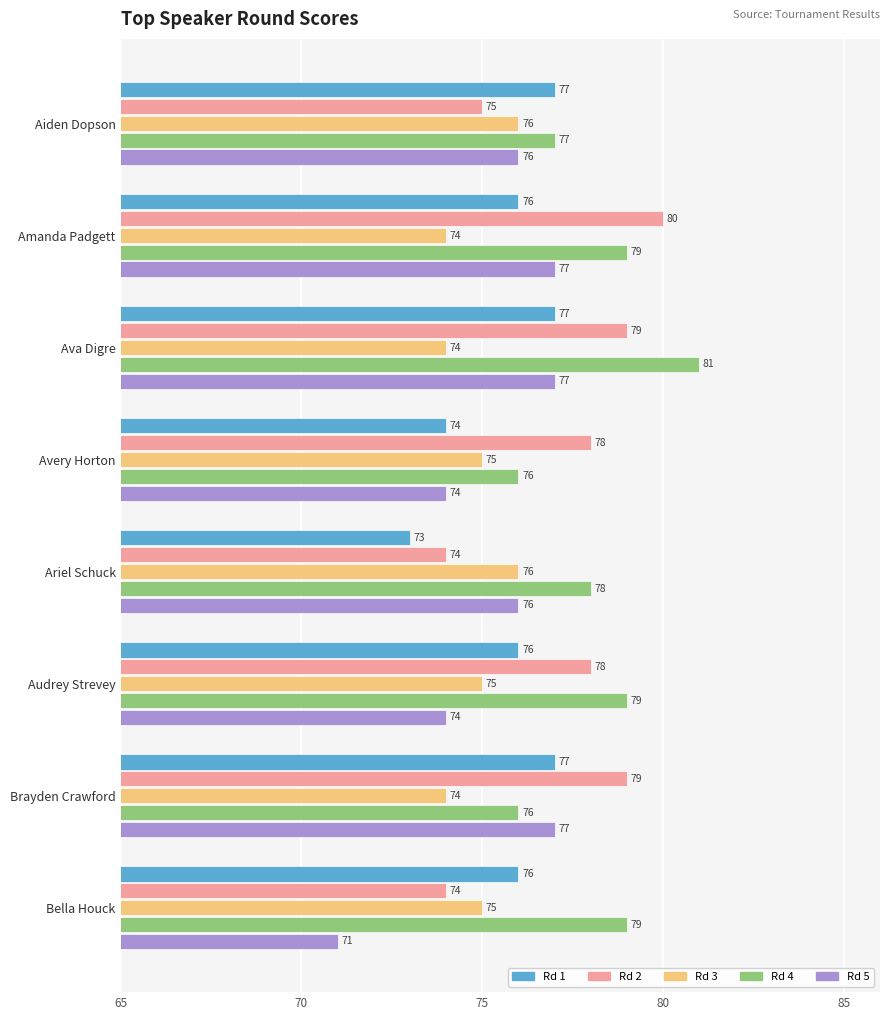

What is the difference between the highest and lowest values at Ariel Schuck?

5